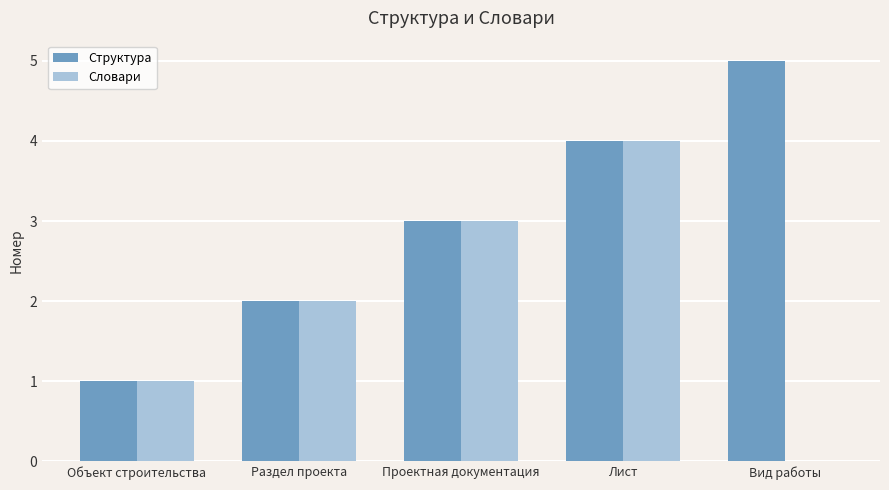

Reading left to right, extract all data points from this chart.

Структура: Объект строительства=1	Раздел проекта=2	Проектная документация=3	Лист=4	Вид работы=5
Словари: Объект строительства=1	Раздел проекта=2	Проектная документация=3	Лист=4	Вид работы=0